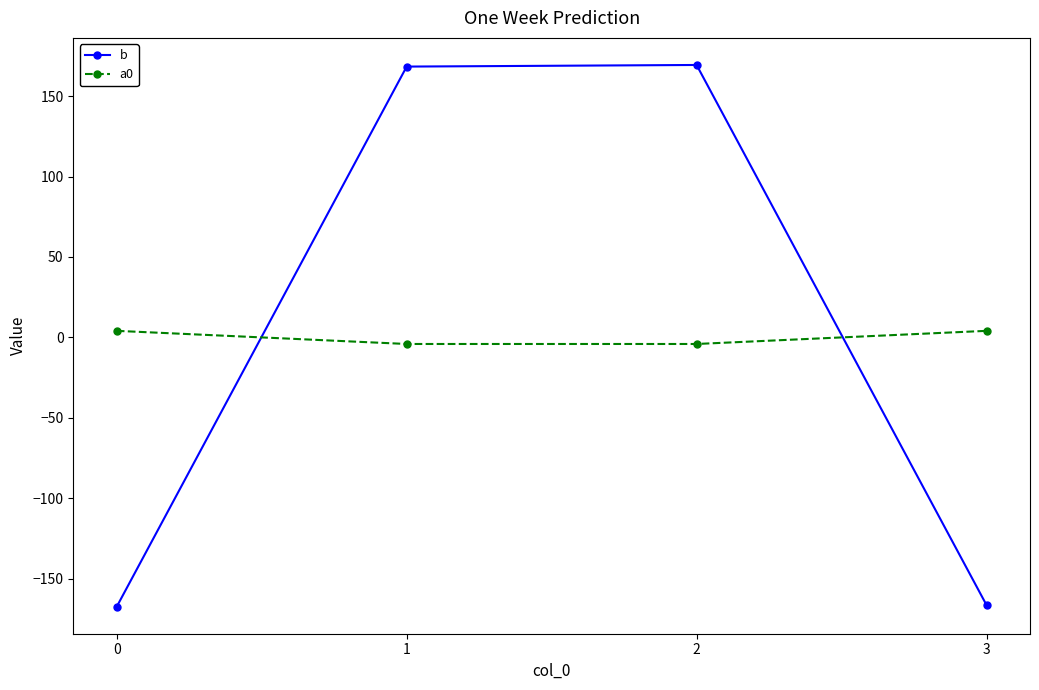

How many values in the b series exceed 168?

2